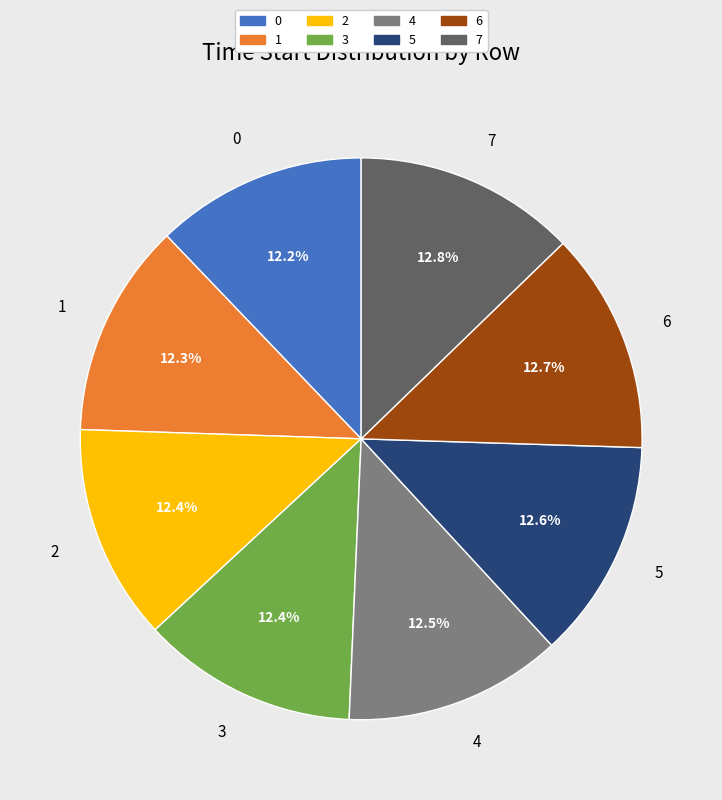

True or false: 6 accounts for 13% of the total.

True